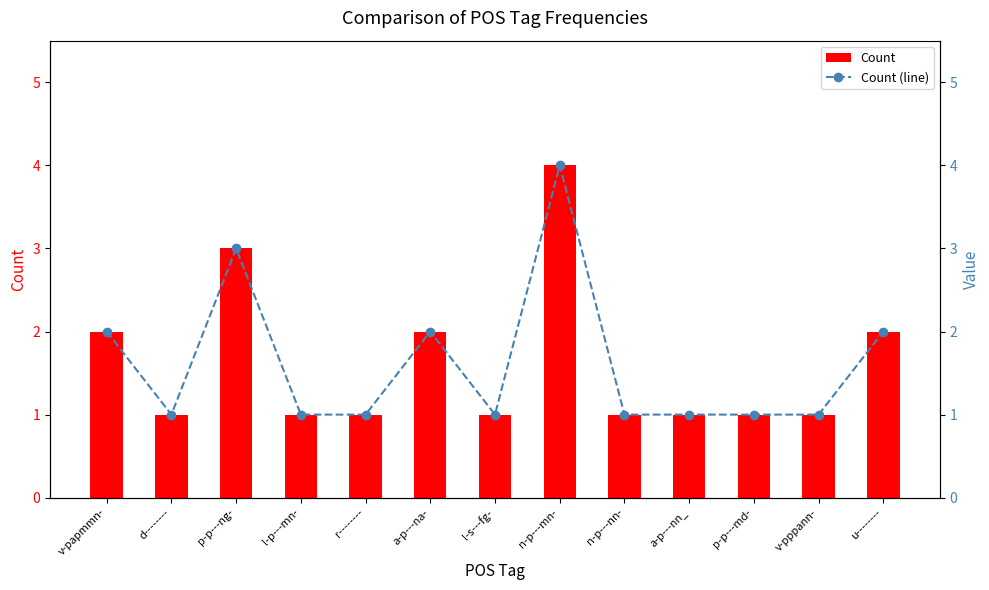

Does the chart contain stacked bars?

No